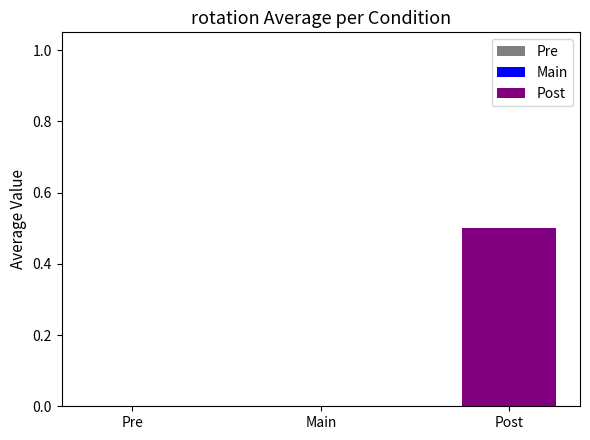

Are the bars grouped side by side (vs. stacked)?

No